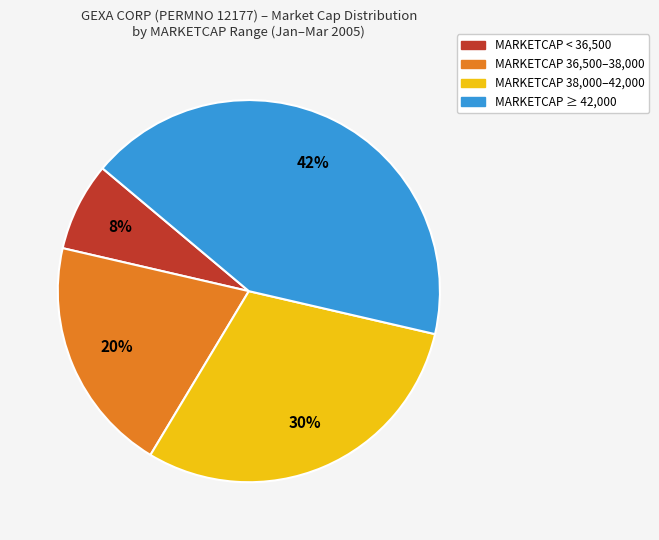

Does any single category account for the majority?

No